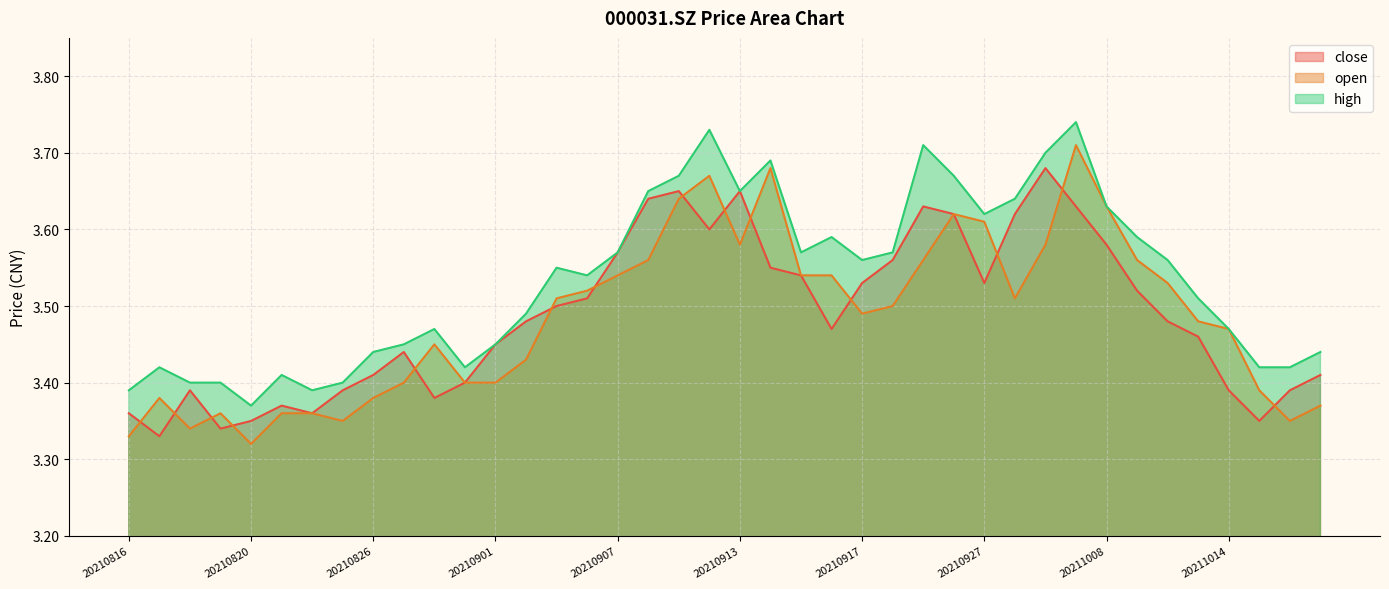

What is the total value across all series at 20211012?

10.6